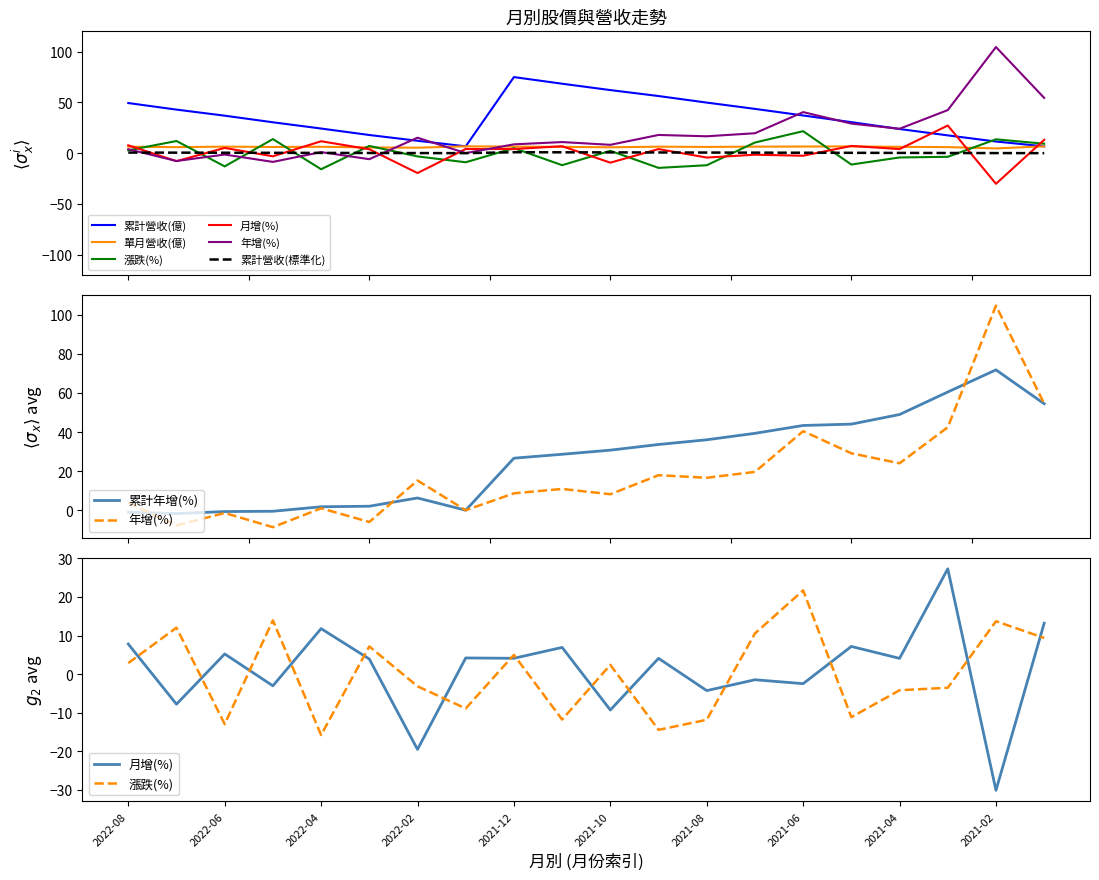

At which label does 累計年增(%) first exceed 30?

2021-10